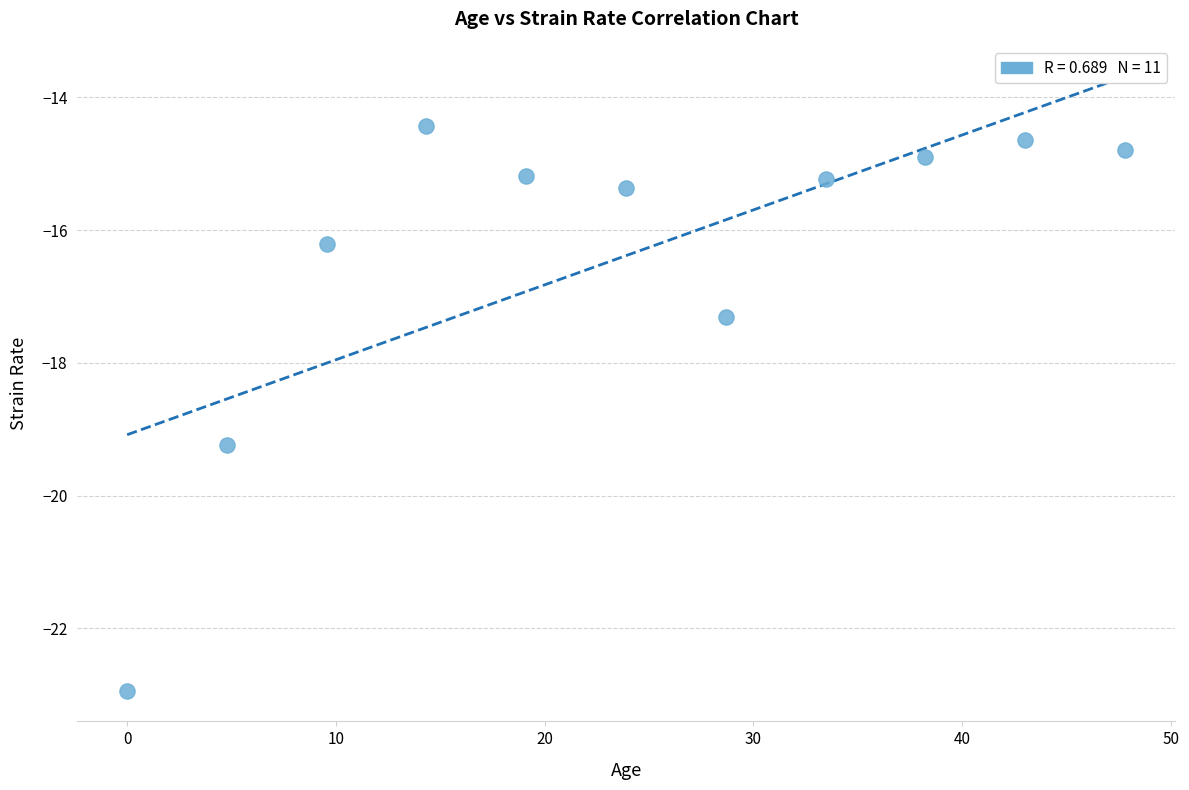

What Y value in the scatter plot is closest to -18?

-17.3